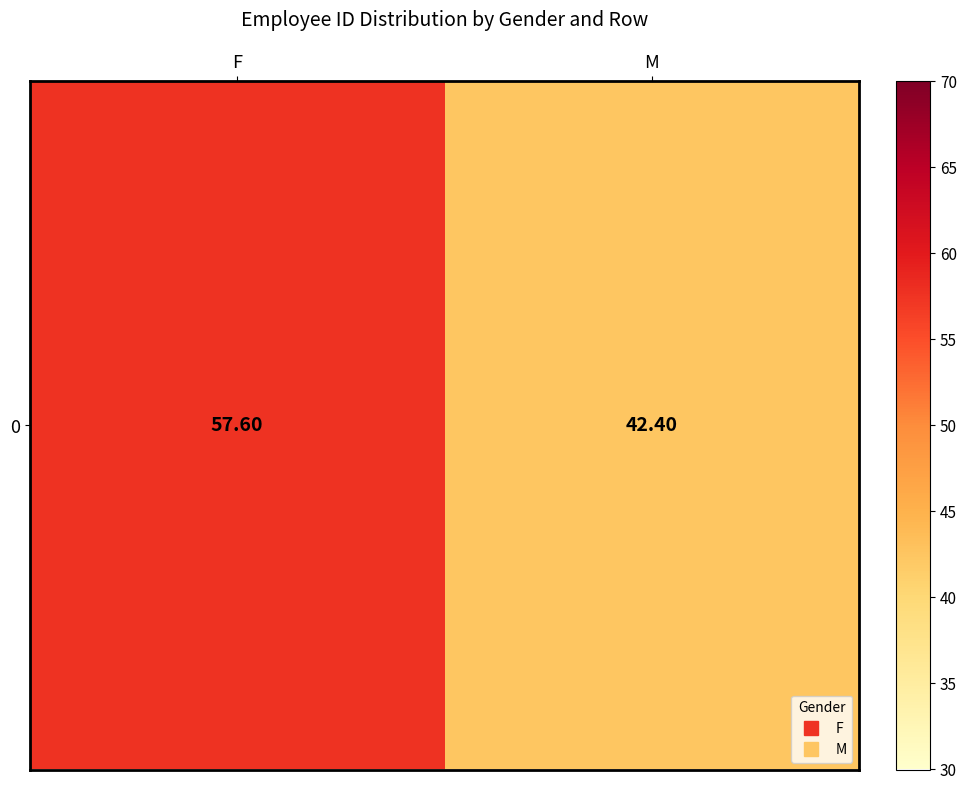

What is the maximum value shown in the chart?

57.6